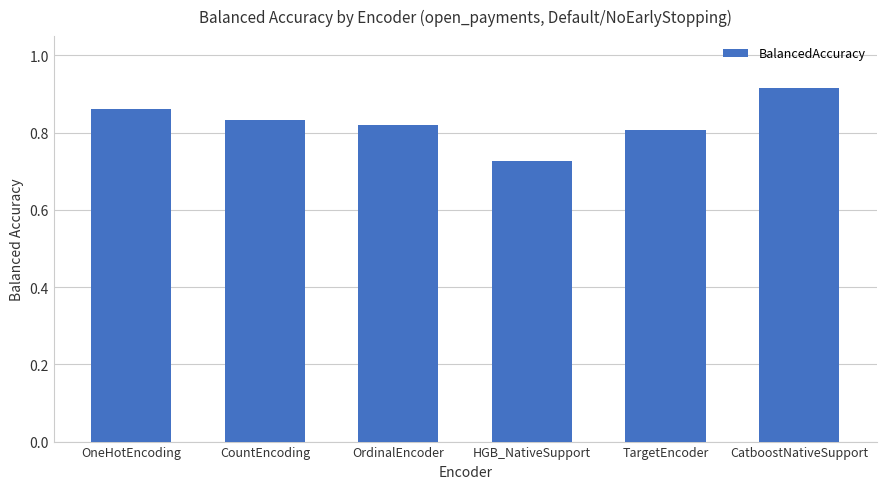

What is the change in value from HGB_NativeSupport to TargetEncoder?

+0.1